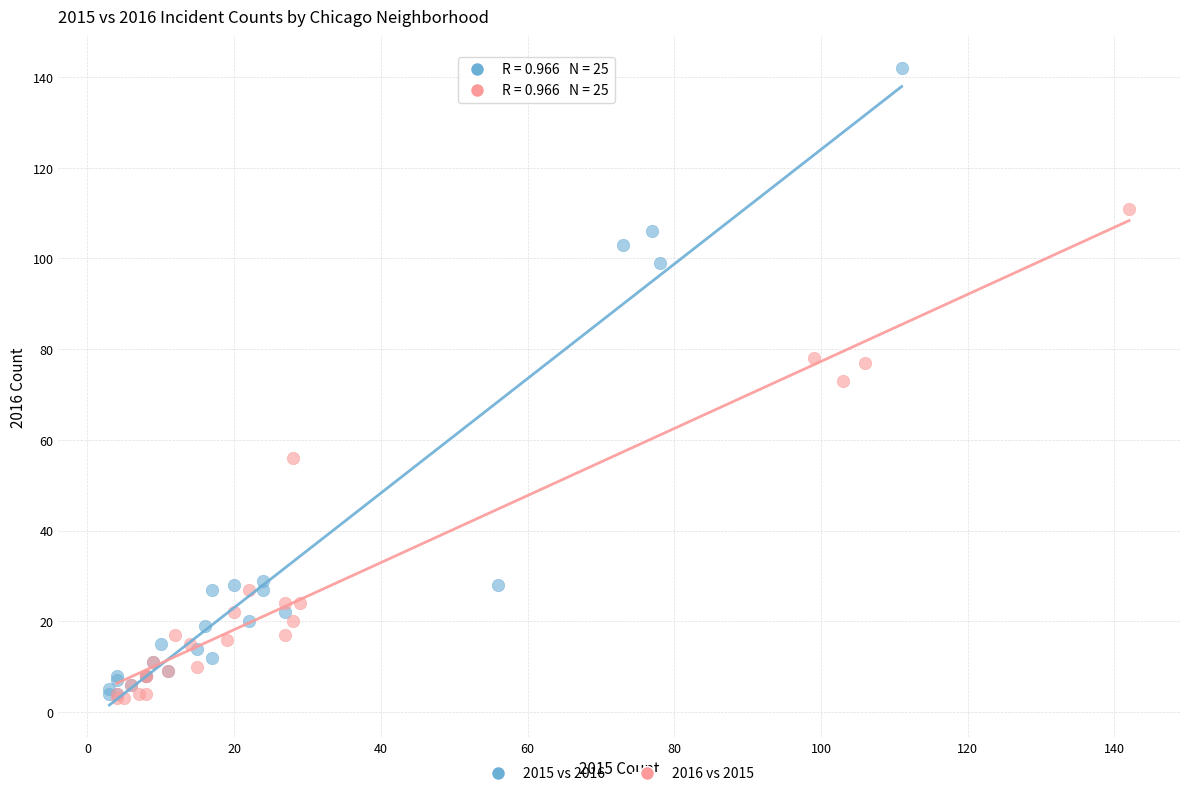

Which series has the widest spread of Y values?

2015 vs 2016